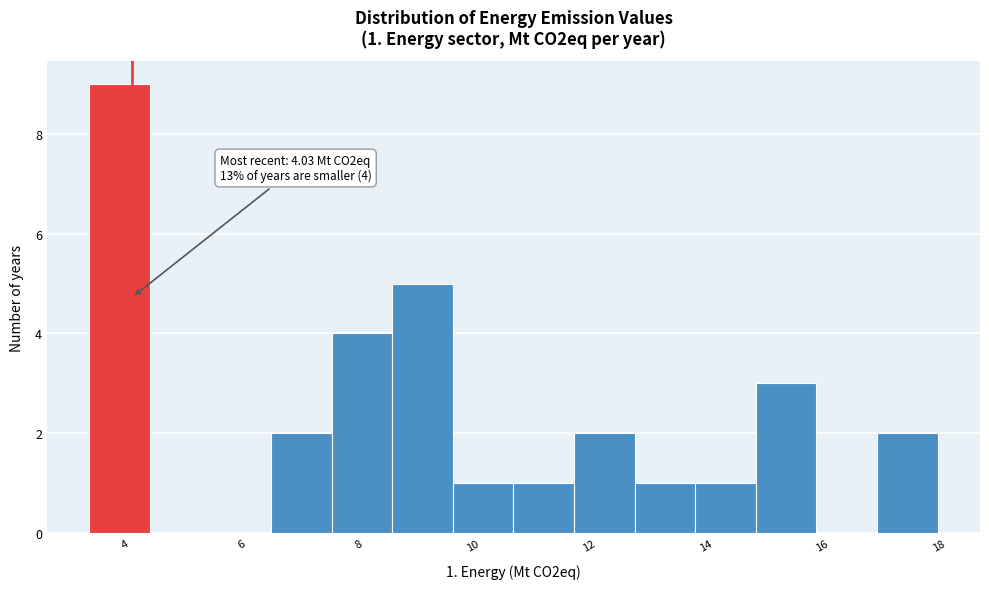

Which range on the x-axis has the tallest bar?

3.2 to 4.4